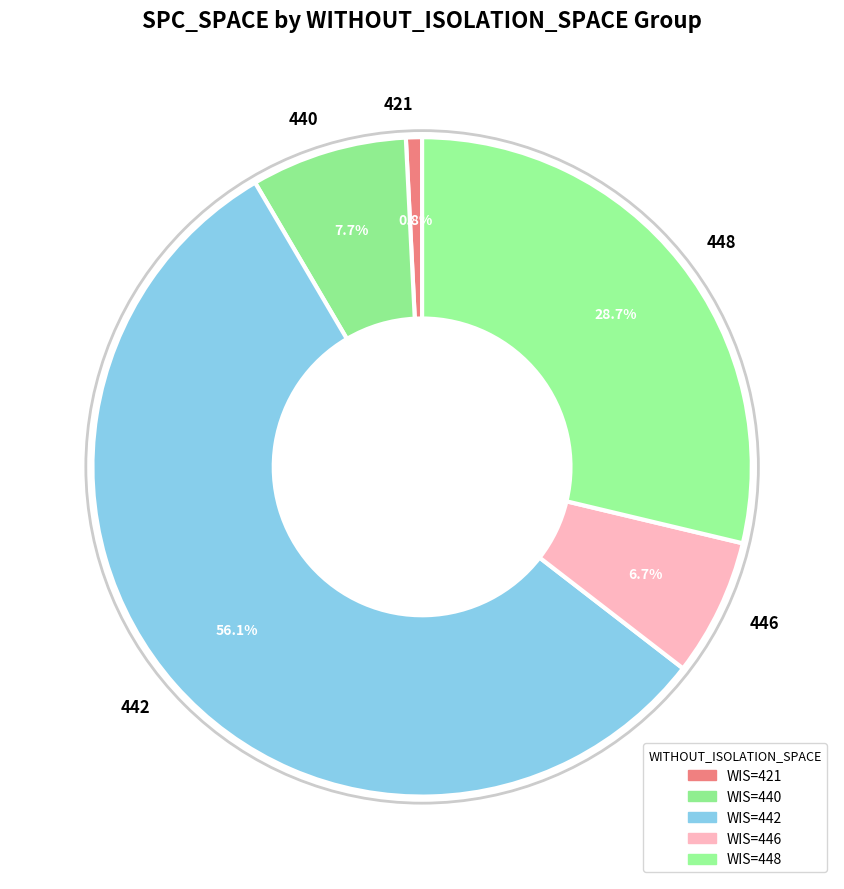

What percentage do 440 and 448 together represent?

36.4%